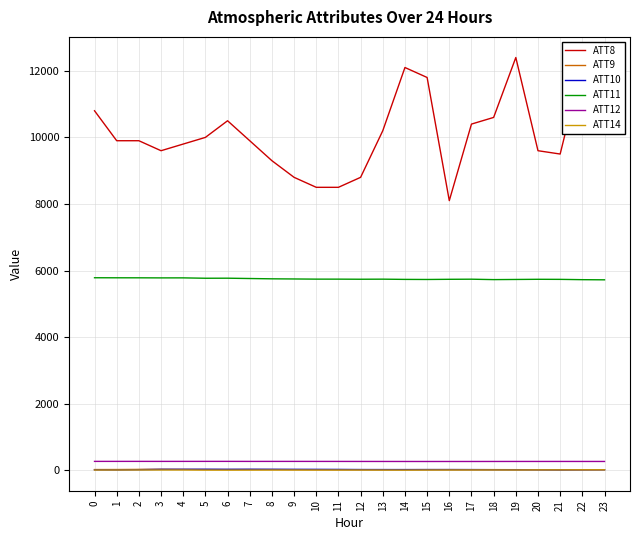

What is the difference between the maximum and minimum values in the ATT9 series?

15.4